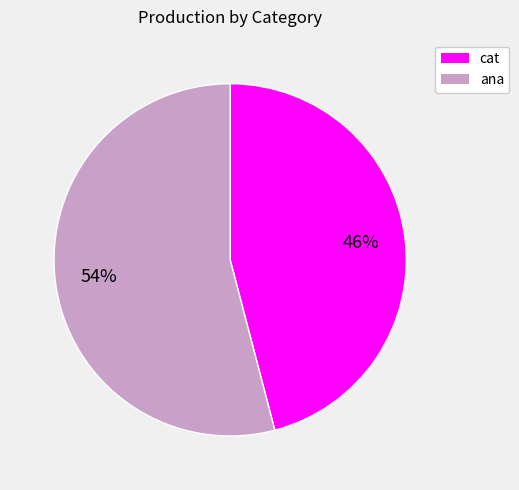

To the nearest percent, what percentage of the pie is cat?

46%